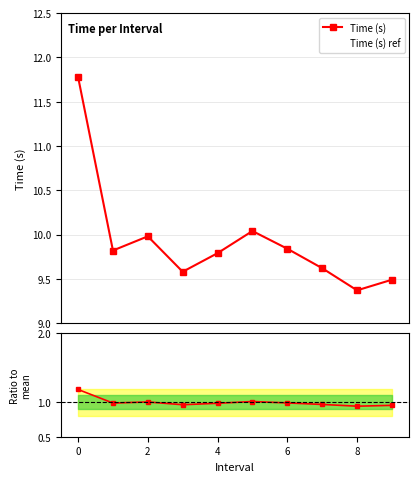

Which series has the largest total across all categories?

Time (s)